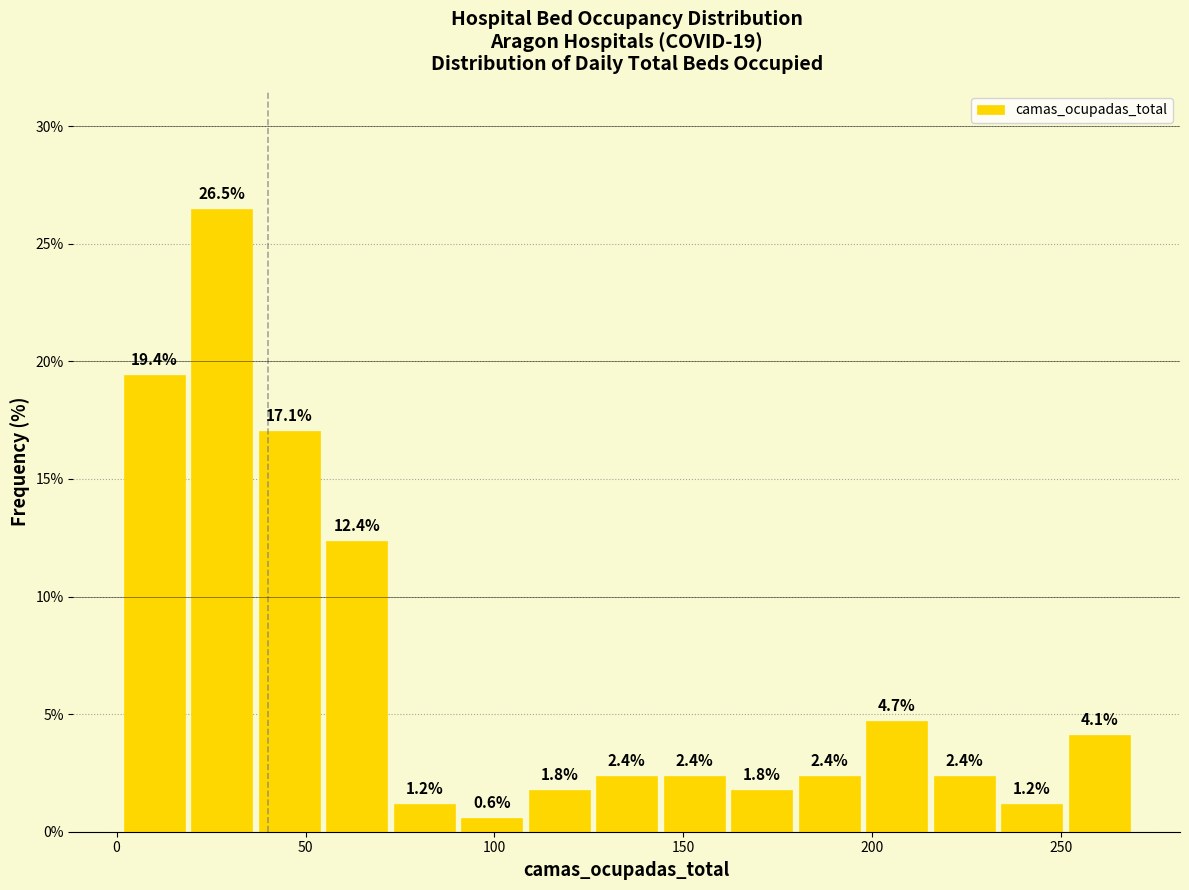

Around what value on the x-axis is the tallest bar? Give the approximate position of its centre, as read against the axis.

30